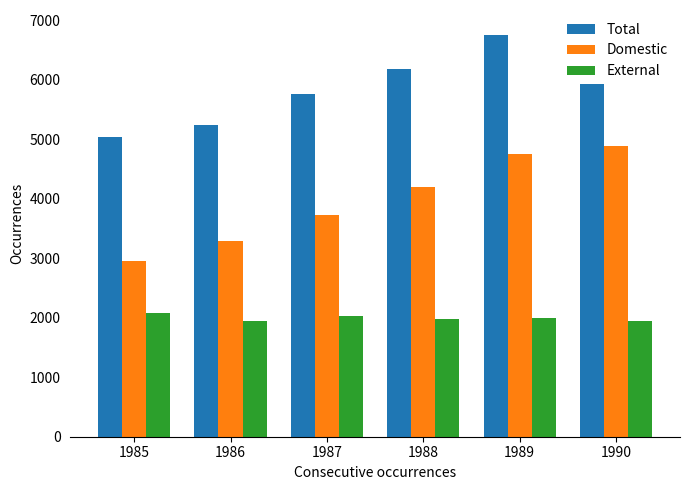

At which label is External closest to 2010?

1989